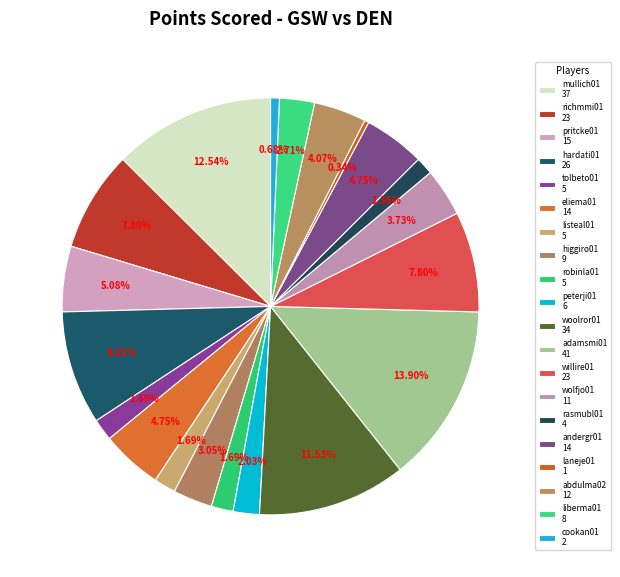

How many segments does this pie chart have?

20